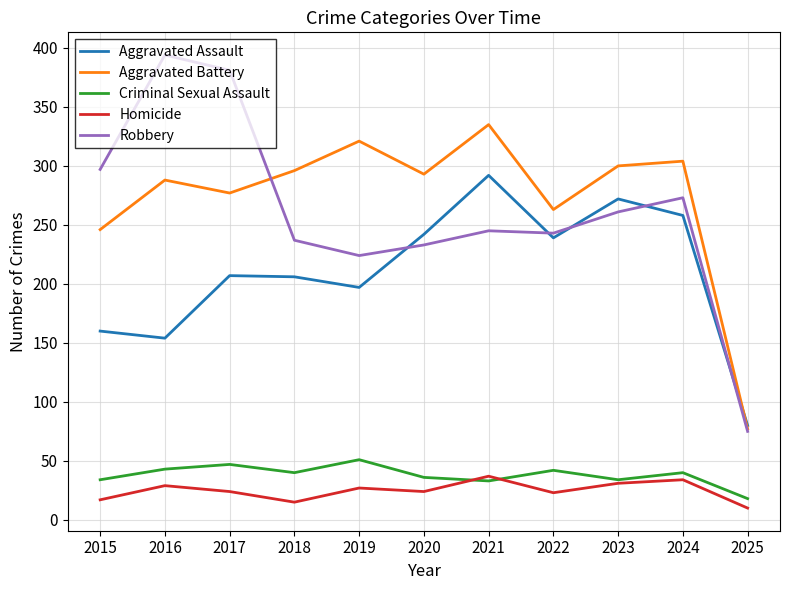

What is the difference between the highest and lowest values at 2023?

269